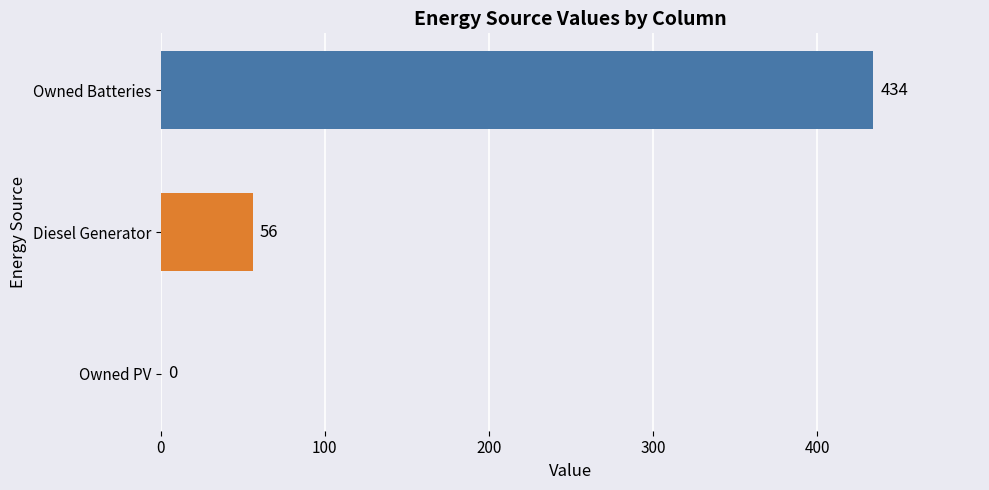

Reading bottom to top, transcribe all the data shown in this chart.

Owned PV=0	Diesel Generator=56	Owned Batteries=434